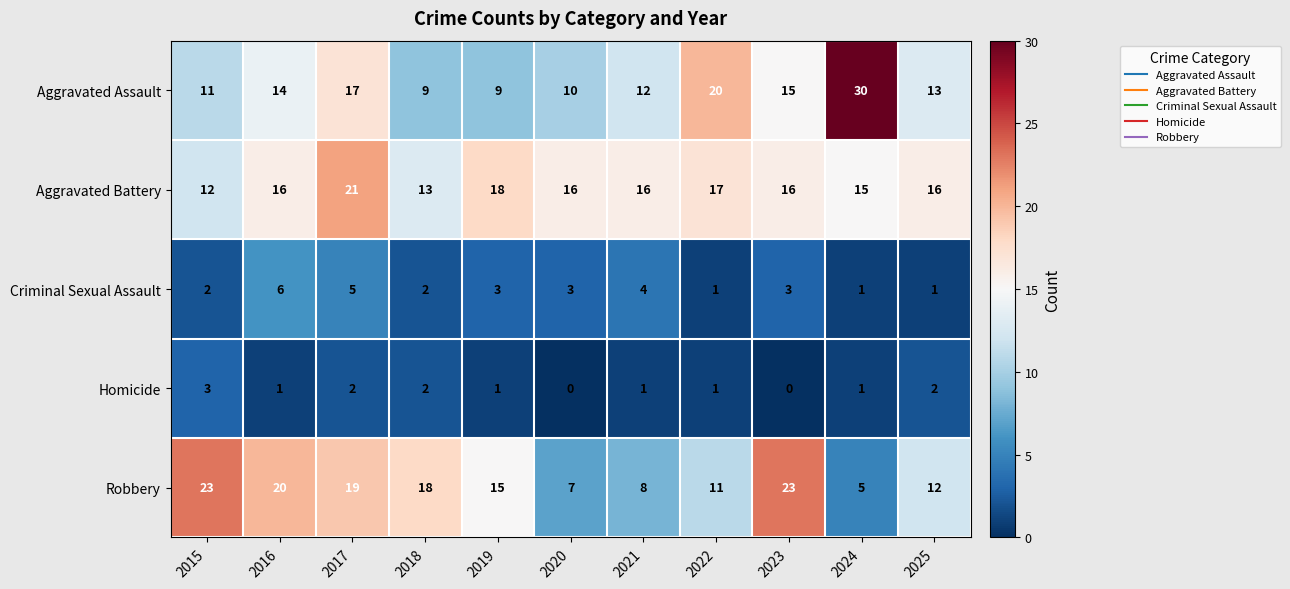

What is the average value of the Robbery series?

15